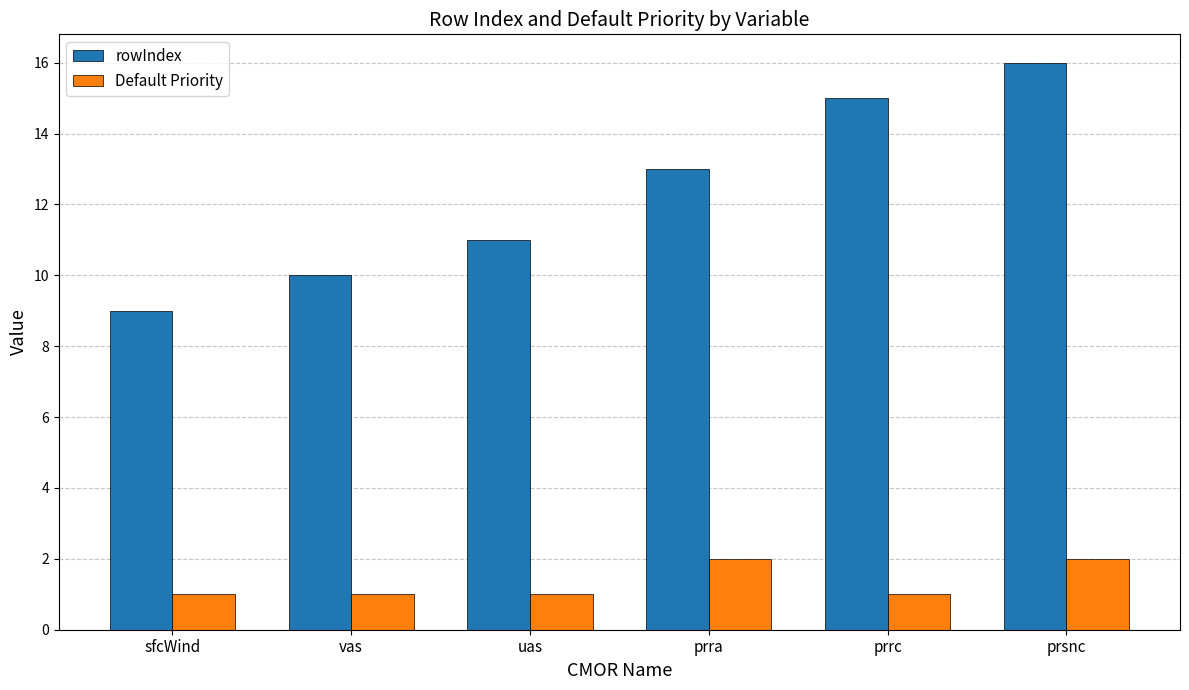

Which category has the highest value across all series?

prsnc